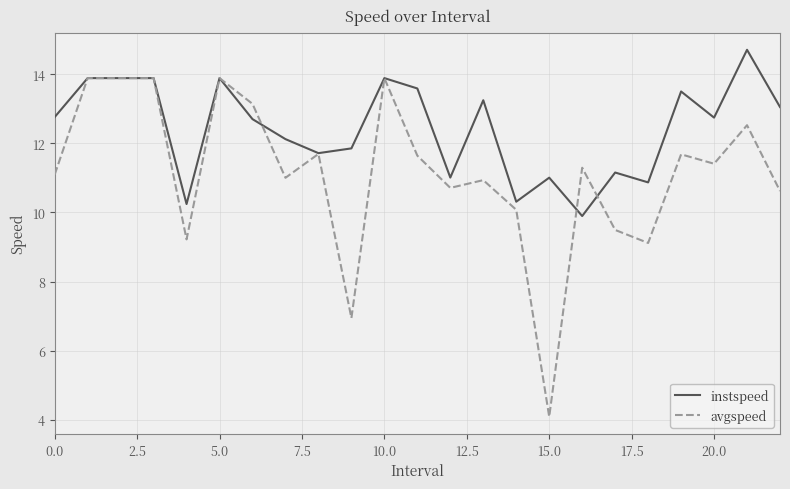

Which series has the widest spread of values?

avgspeed